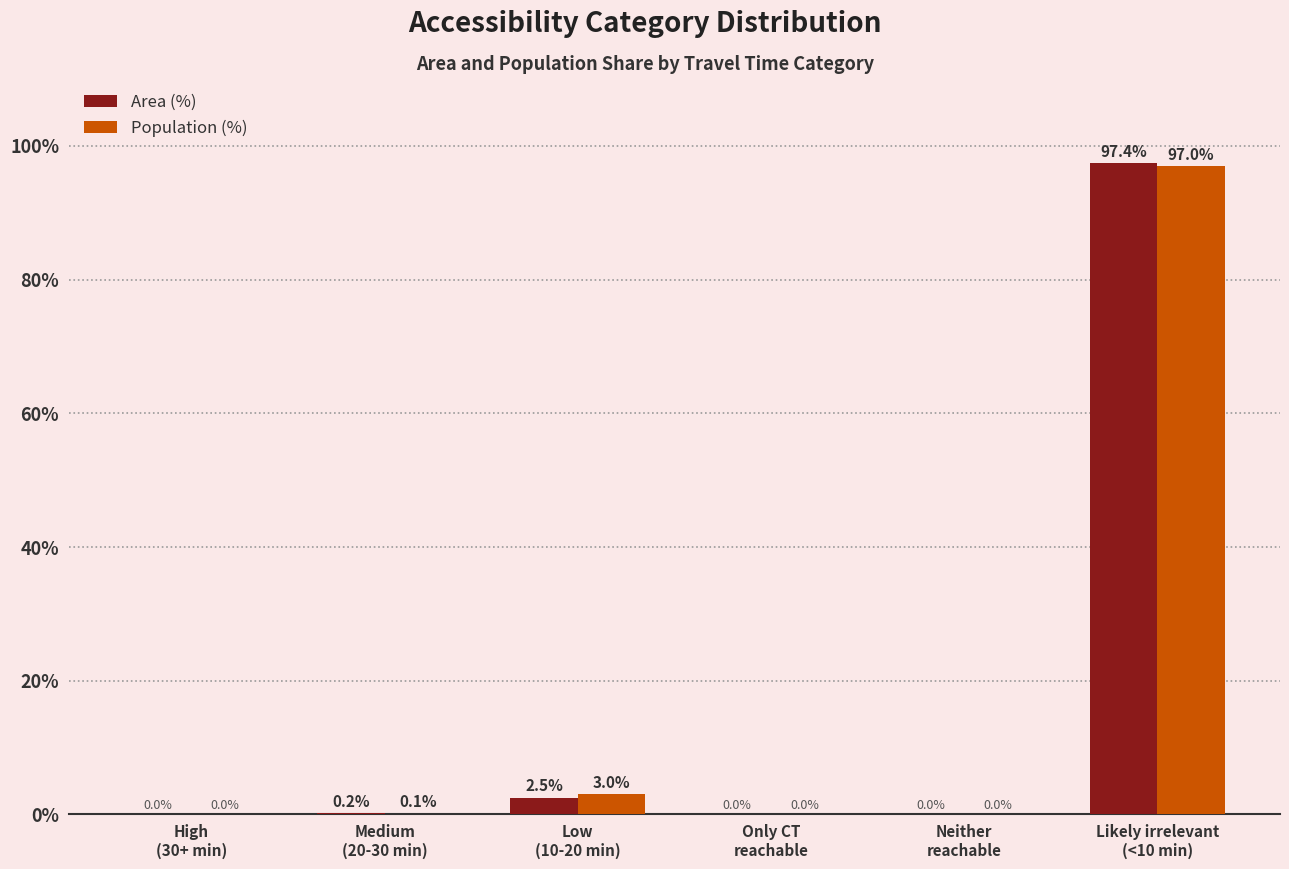

What is the spread (max minus min) of values at Low
(10-20 min)?

0.5